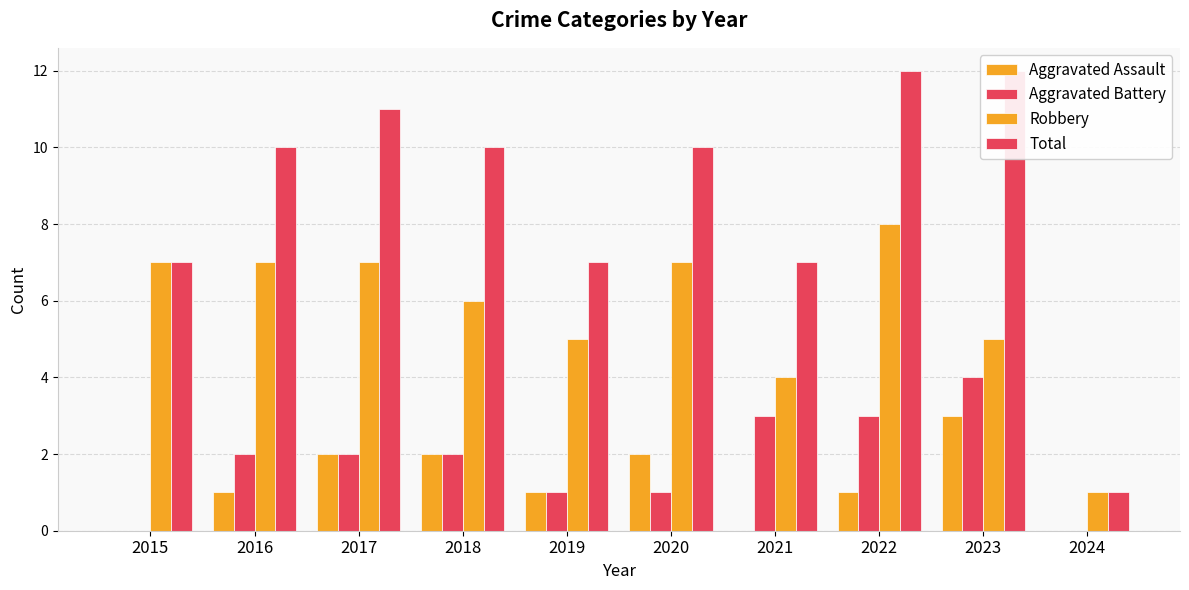

What is the value of the Aggravated Battery bar at the 6th from the left?

1